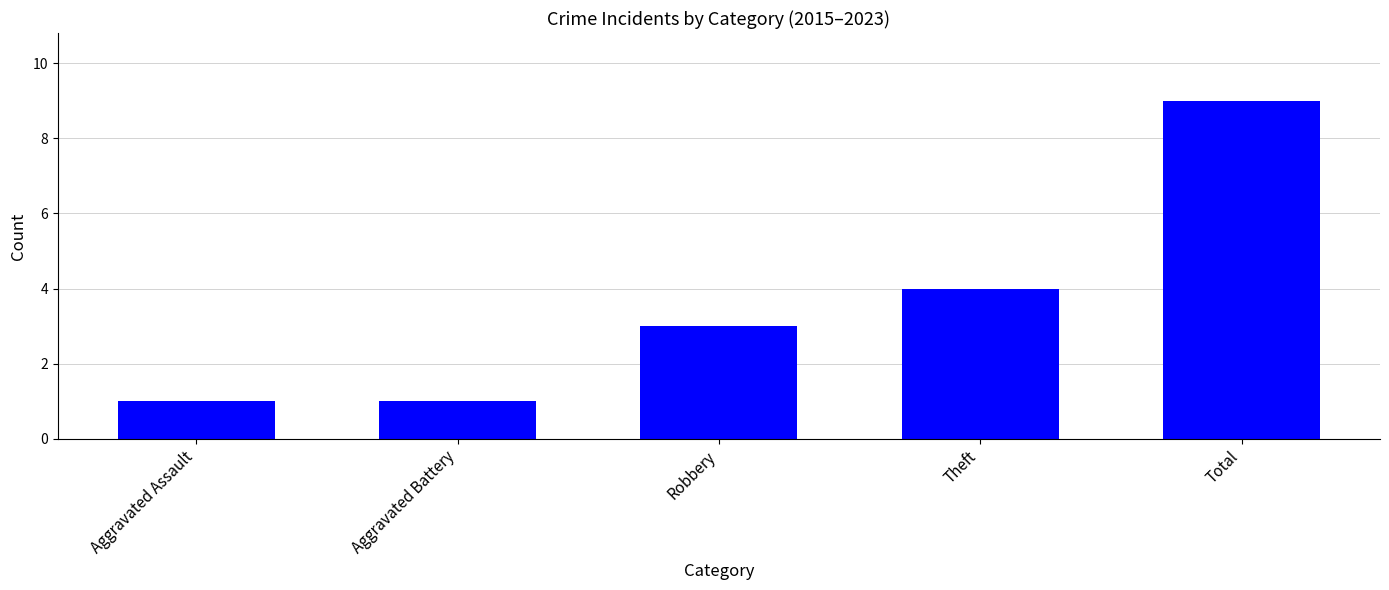

Approximately how many times larger is the value at Total compared to Theft?

2.2